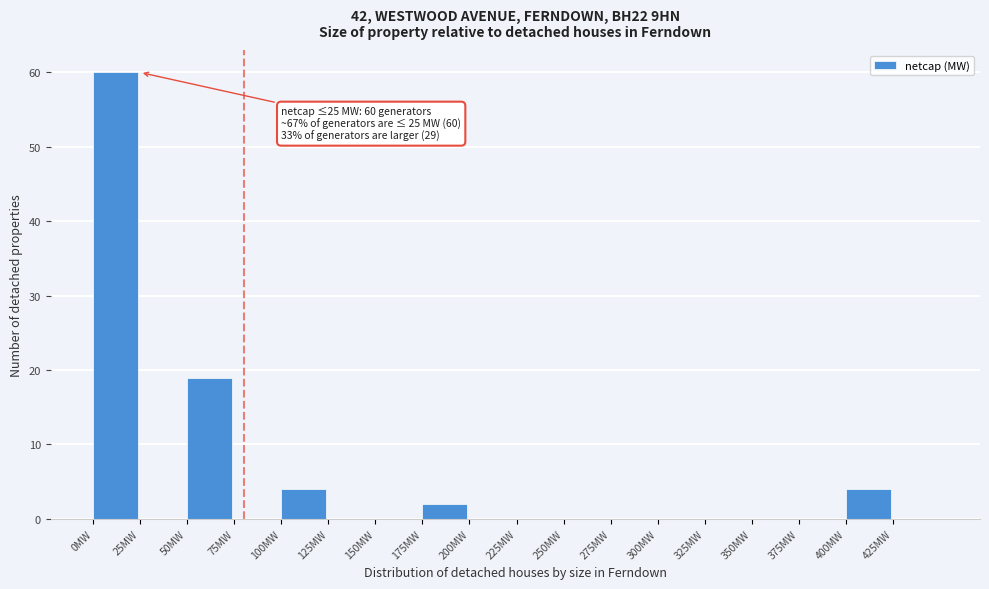

Which range on the x-axis has the tallest bar?

0 to 25